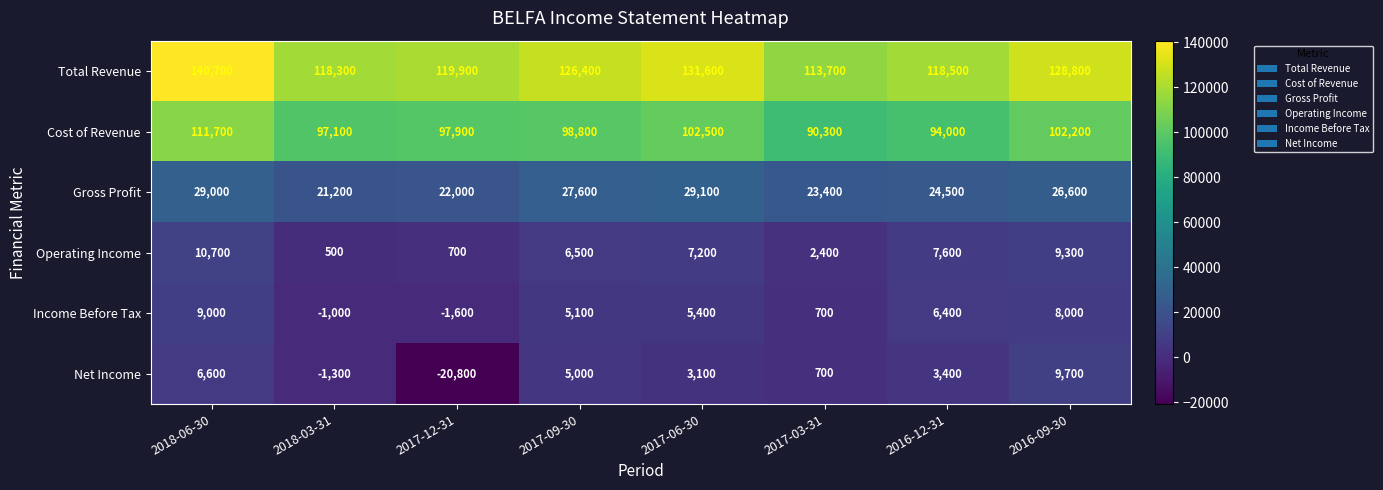

At how many categories does at least one series exceed 114102?

7